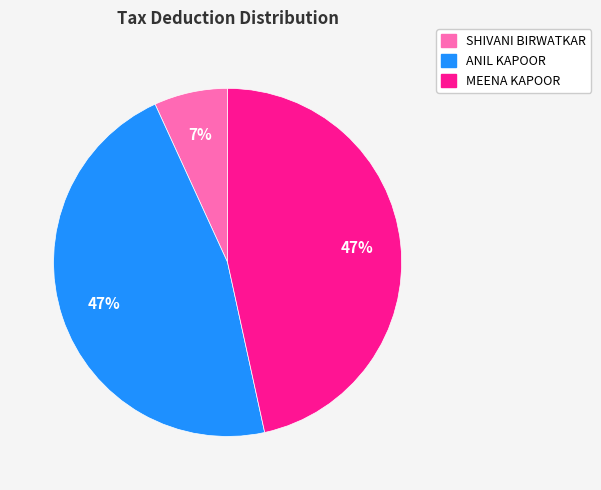

Does ANIL KAPOOR account for over 50% of the chart?

No